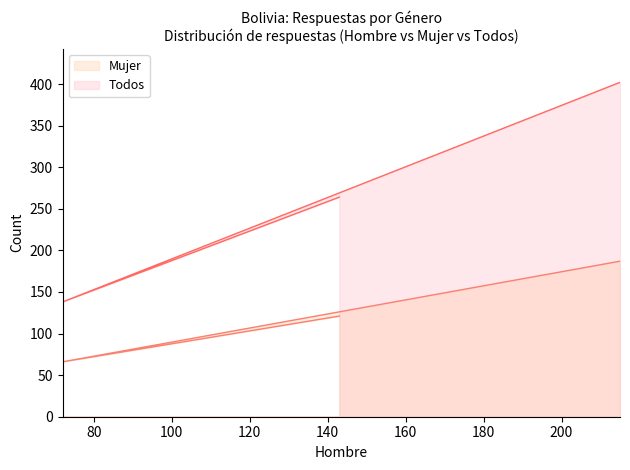

Which series has the largest range (max minus min)?

Todos